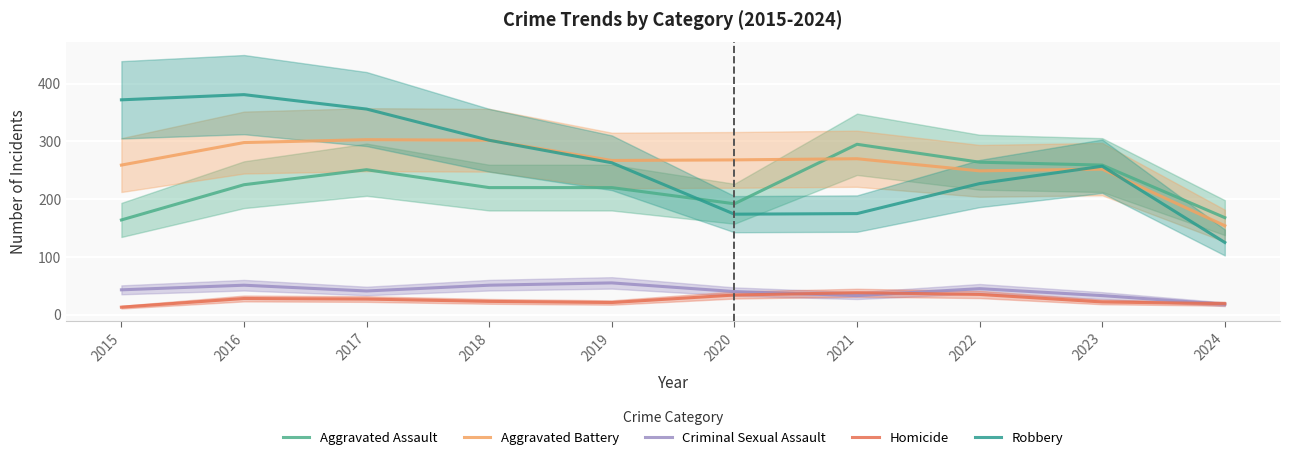

Rank the series at 2017 from highest to lowest value.

Robbery, Aggravated Battery, Aggravated Assault, Criminal Sexual Assault, Homicide